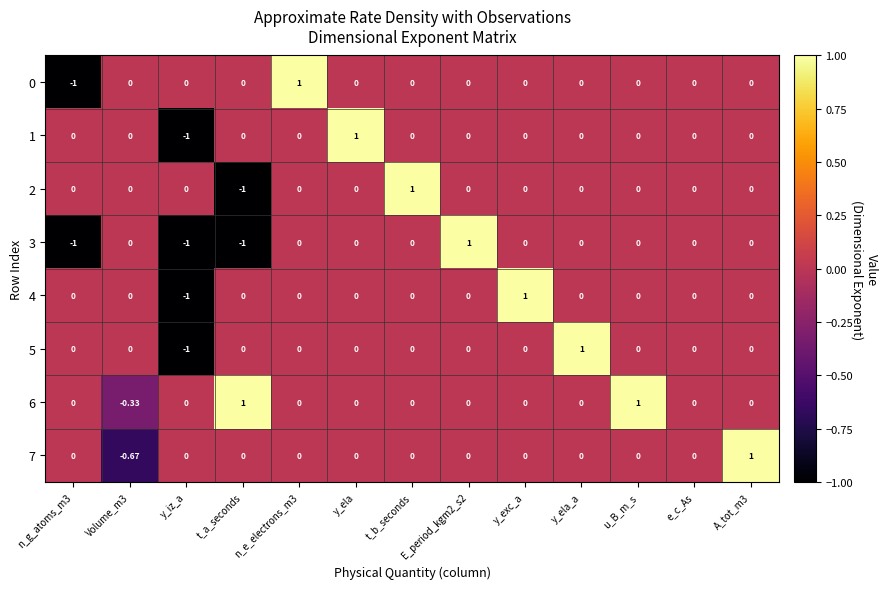

What is the difference between the highest and lowest values at E_period_kgm2_s2?

1.0